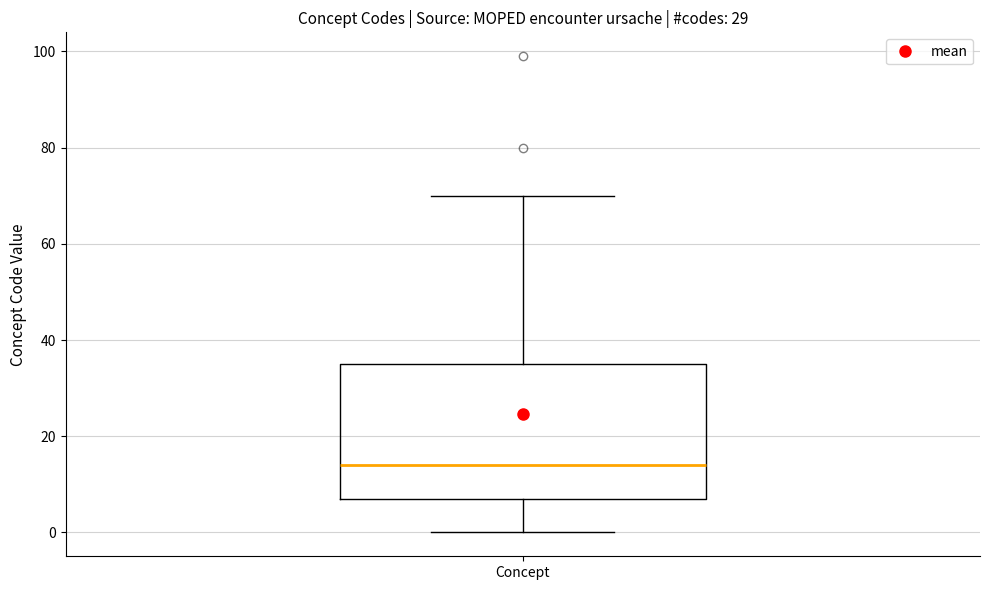

Transcribe this box plot: give where the median line is, the range the box spans, and where the two whiskers end, as read against the y-axis. The values are not printed on the chart, so give them approximately, as read against the axis.

median 14, box 8 to 36, whiskers 0 to 70